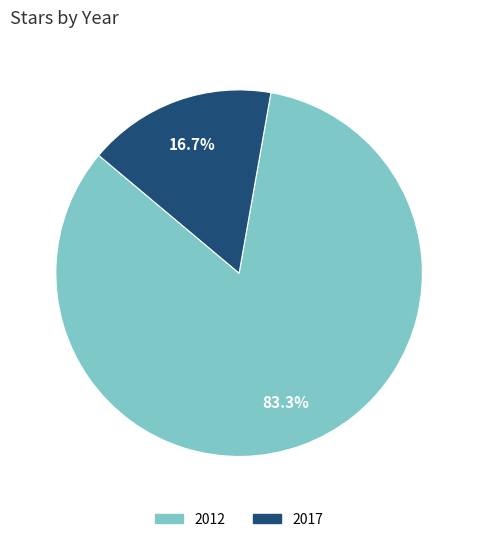

Between 2017 and 2012, which is larger?

2012